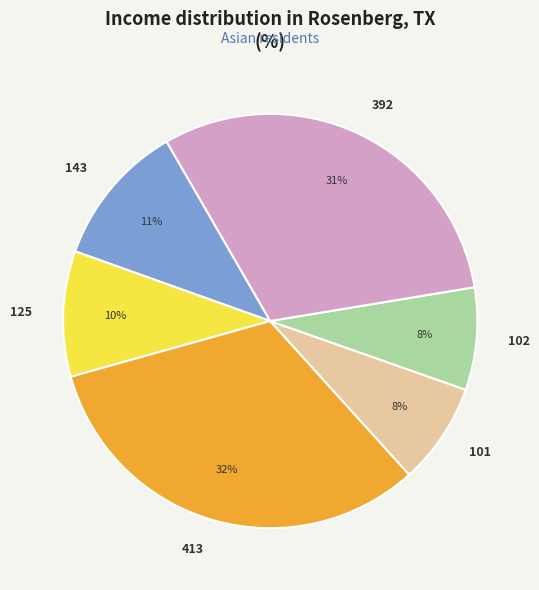

What percentage is the 392 slice, to the nearest percent?

31%